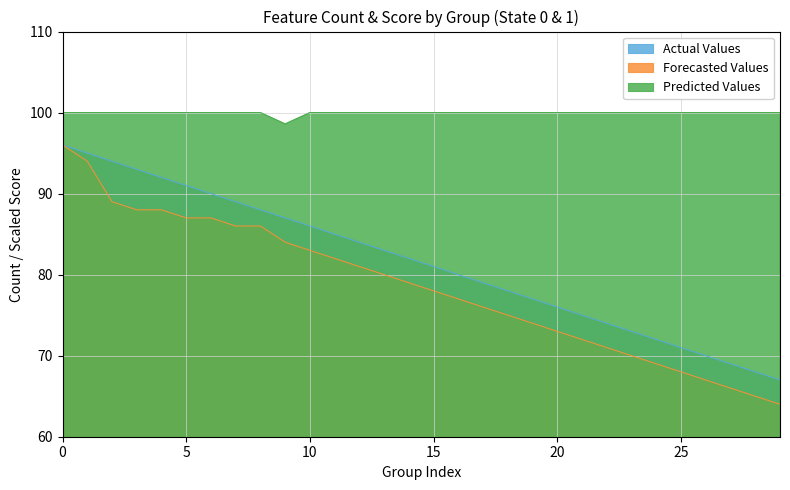

Is it true that Predicted Values equals 100.0 at 15?

True